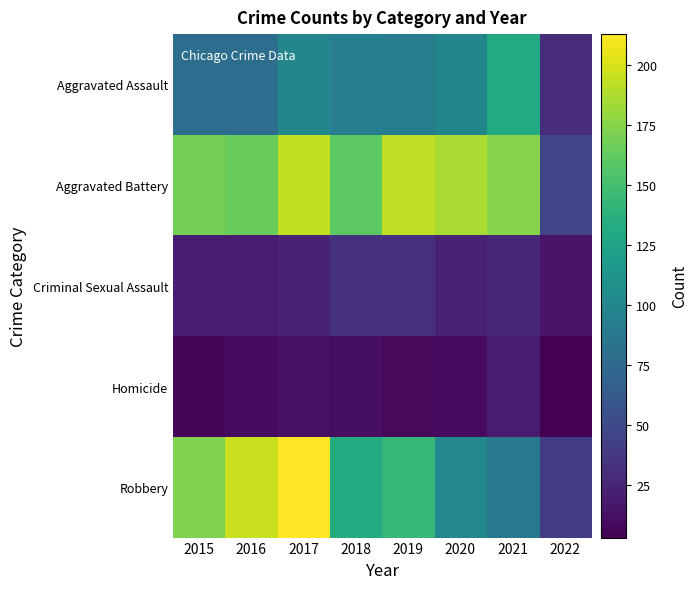

What is the smallest value displayed?

3